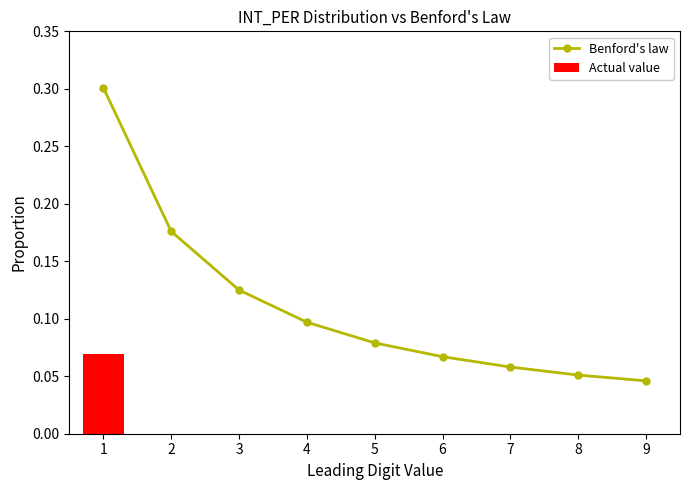

What is the spread (max minus min) of values at 5?

0.1